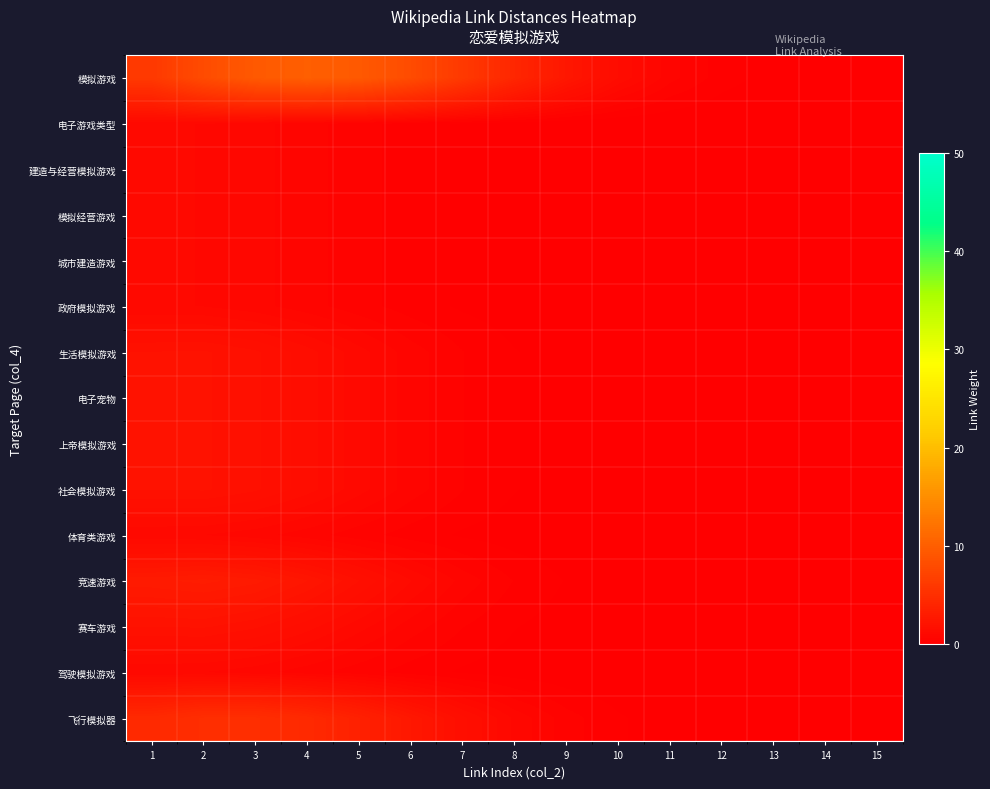

What is the difference between the highest and lowest values at 13?

0.1